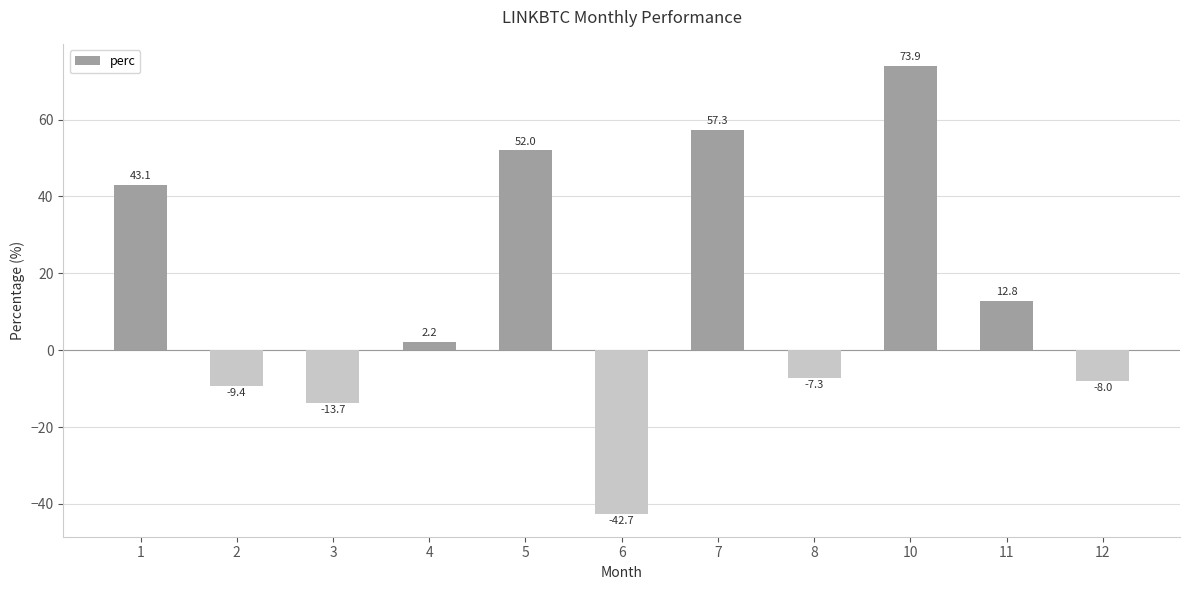

Which label corresponds to the smallest value in the chart?

6